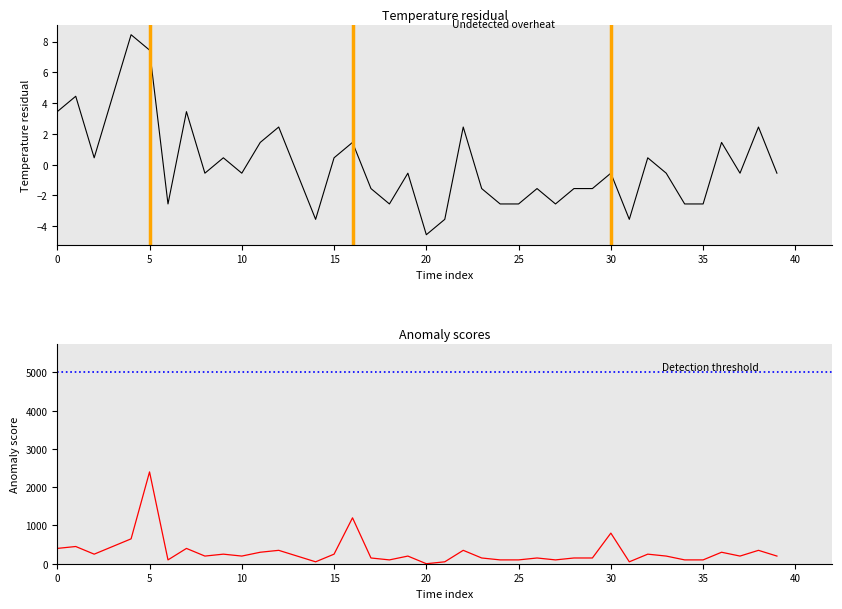

True or false: there are more than 0 points higher than both neighbors.

True